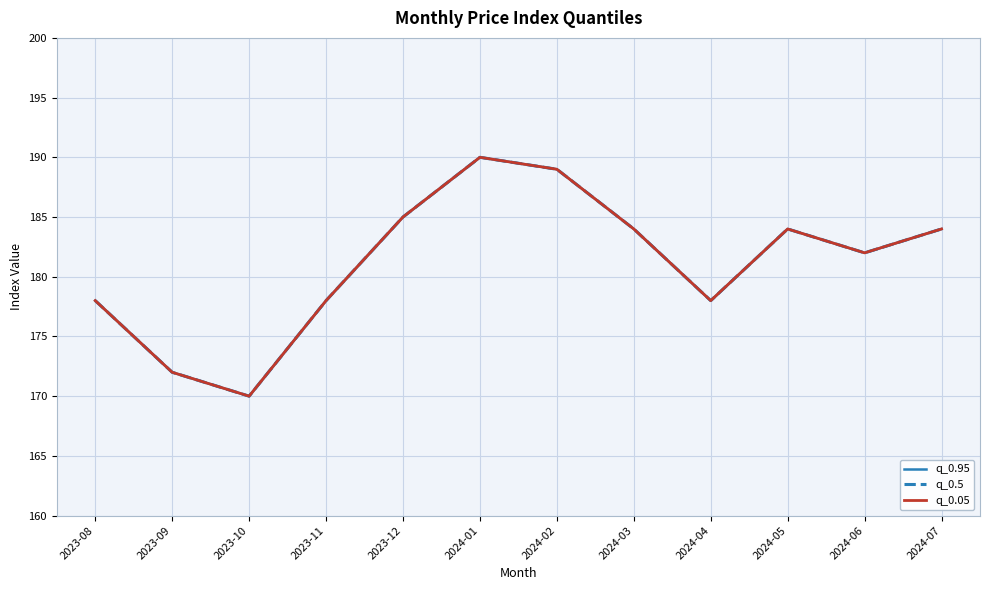

What is the sum of the q_0.5 values at 2024-01 and 2024-03?

374